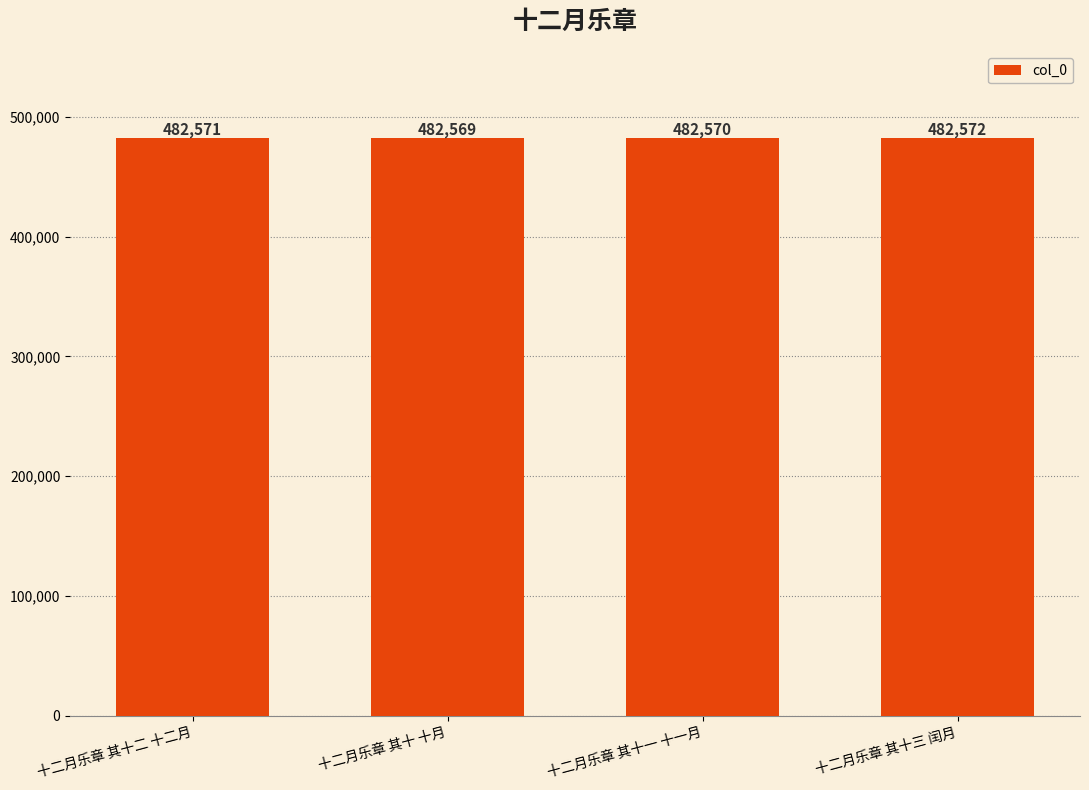

Which has a higher value, 十二月乐章 其十 十月 or 十二月乐章 其十三 闰月?

十二月乐章 其十三 闰月